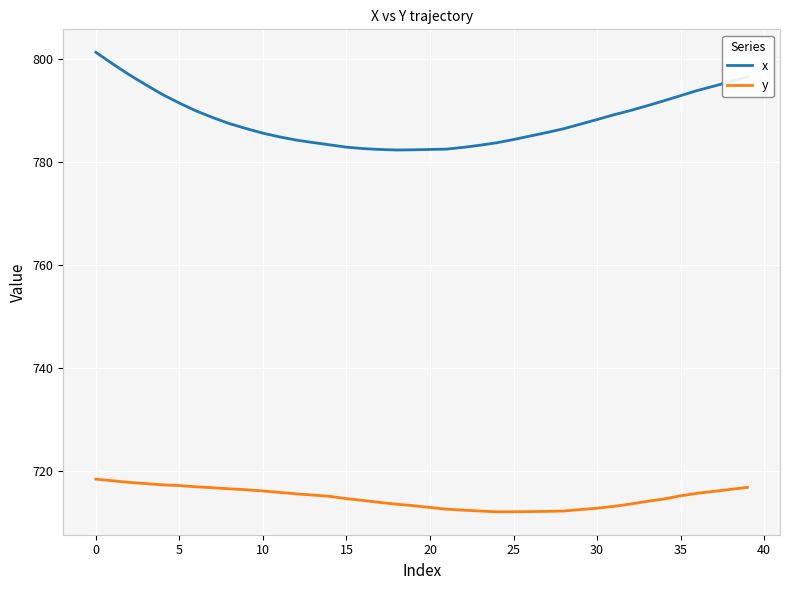

List the series in order of their peak value, lowest first.

y, x